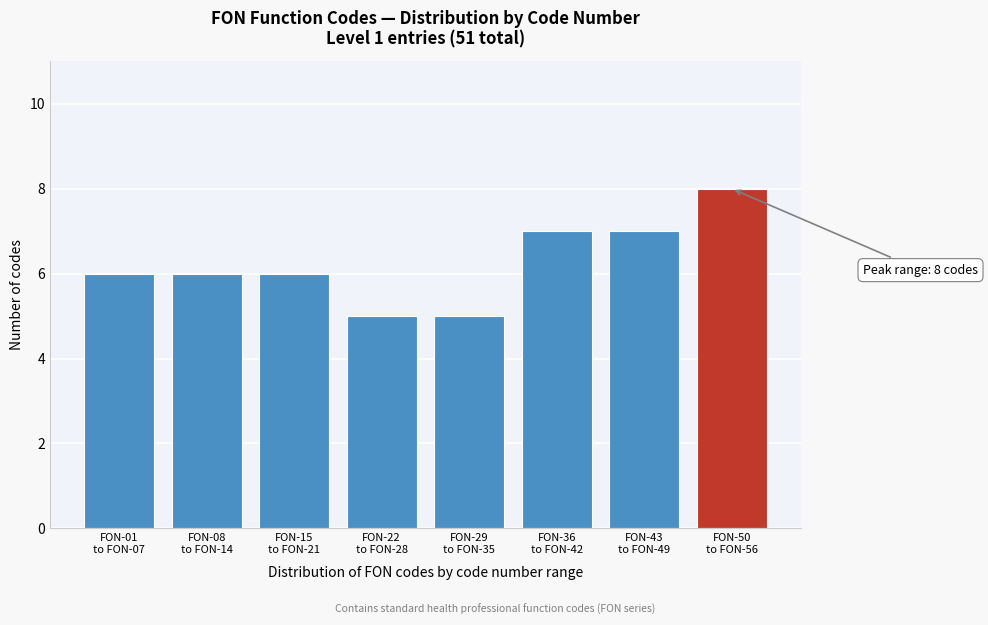

Reading left to right, list all the values displayed in this chart.

6	6	6	5	5	7	7	8